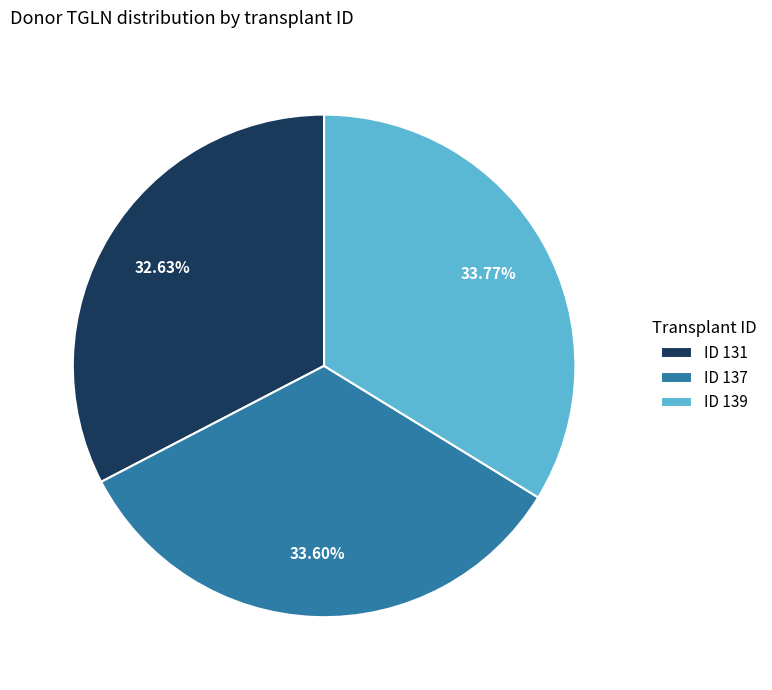

What is the smallest slice in the pie chart?

ID 131